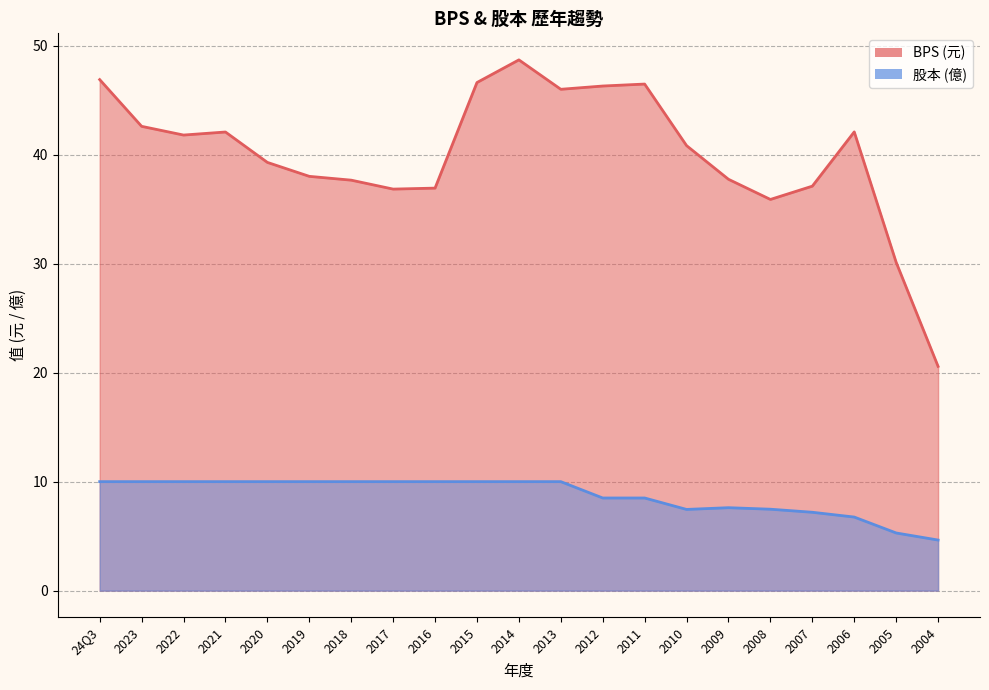

What is the average value of the BPS series?

40.0